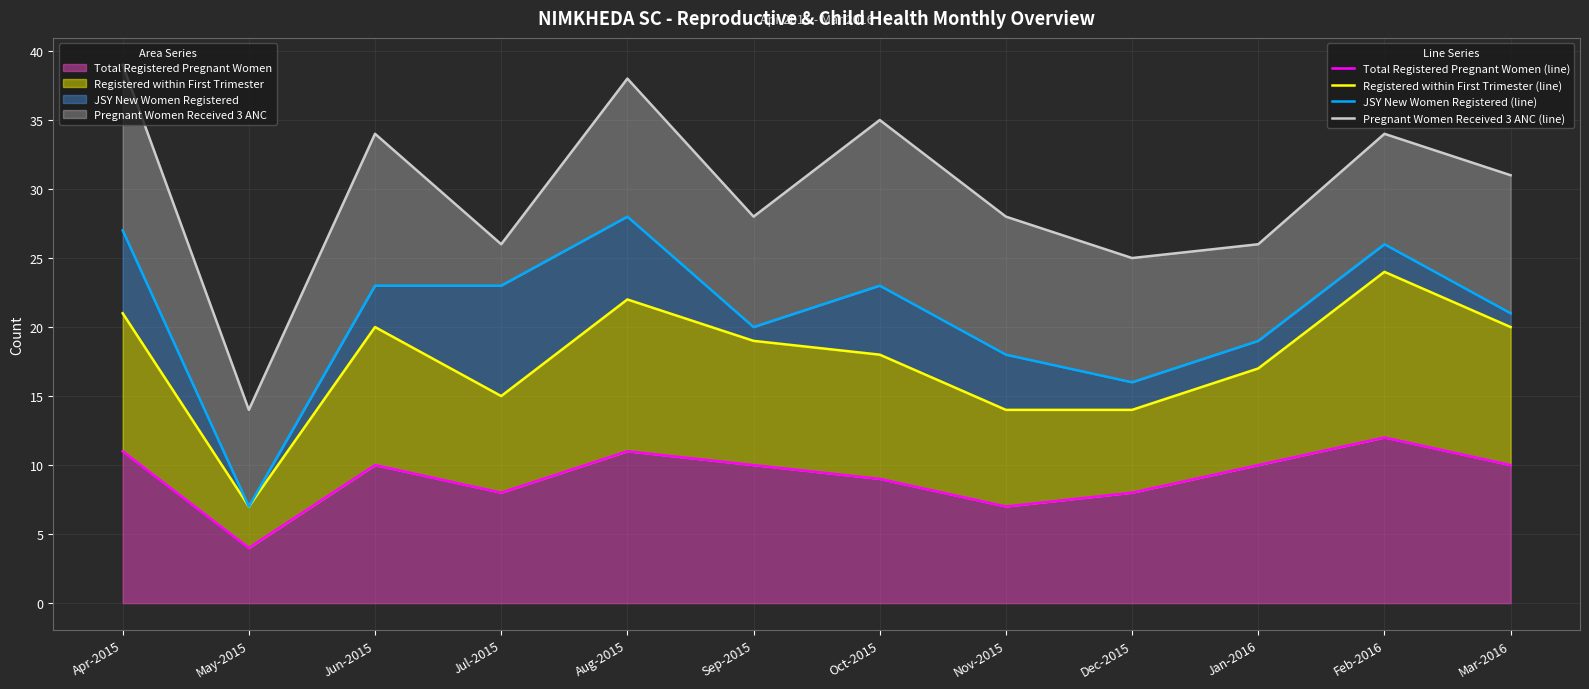

Reading left to right, list all the values displayed in this chart.

Total Registered Pregnant Women (line): Apr-2015=11	May-2015=4	Jun-2015=10	Jul-2015=8	Aug-2015=11	Sep-2015=10	Oct-2015=9	Nov-2015=7	Dec-2015=8	Jan-2016=10	Feb-2016=12	Mar-2016=10
Registered within First Trimester (line): Apr-2015=21	May-2015=7	Jun-2015=20	Jul-2015=15	Aug-2015=22	Sep-2015=19	Oct-2015=18	Nov-2015=14	Dec-2015=14	Jan-2016=17	Feb-2016=24	Mar-2016=20
JSY New Women Registered (line): Apr-2015=27	May-2015=7	Jun-2015=23	Jul-2015=23	Aug-2015=28	Sep-2015=20	Oct-2015=23	Nov-2015=18	Dec-2015=16	Jan-2016=19	Feb-2016=26	Mar-2016=21
Pregnant Women Received 3 ANC (line): Apr-2015=39	May-2015=14	Jun-2015=34	Jul-2015=26	Aug-2015=38	Sep-2015=28	Oct-2015=35	Nov-2015=28	Dec-2015=25	Jan-2016=26	Feb-2016=34	Mar-2016=31